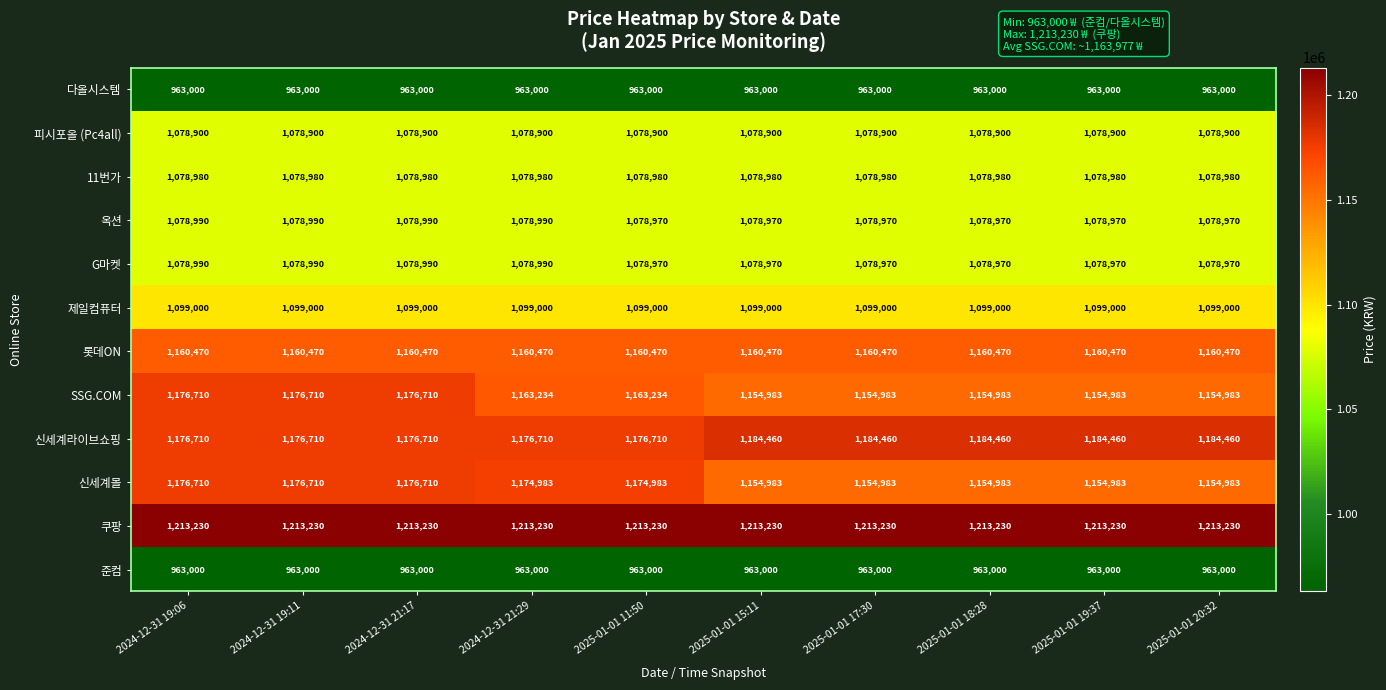

Read the G마켓 value at 2025-01-01 18:28, to the nearest 10.

1078970